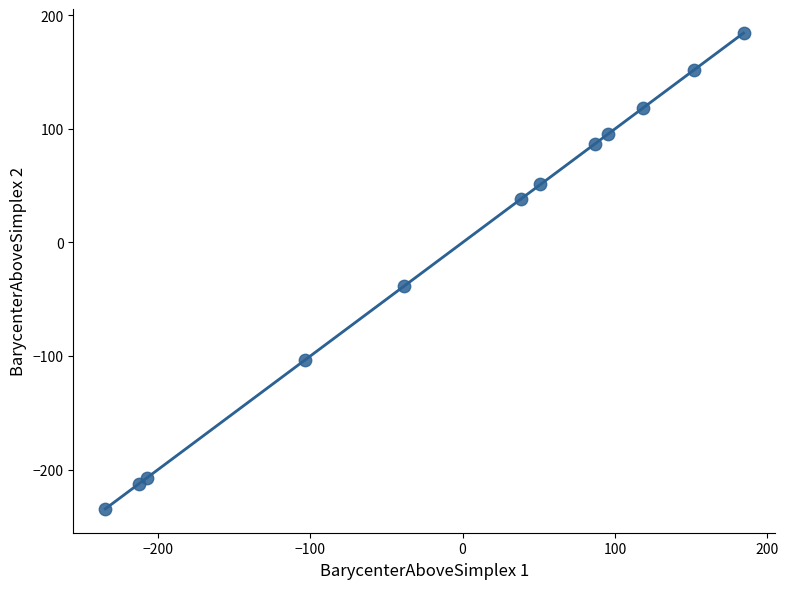

What is the range of X values (max minus min)?

418.9